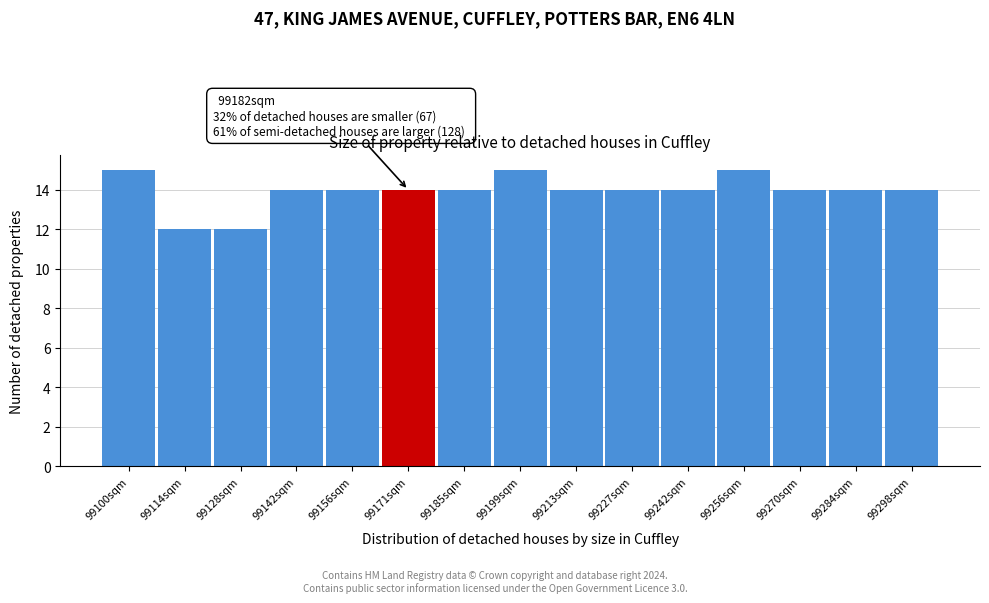

Reading right to left, extract all data points from this chart.

14	14	14	15	14	14	14	15	14	14	14	14	12	12	15